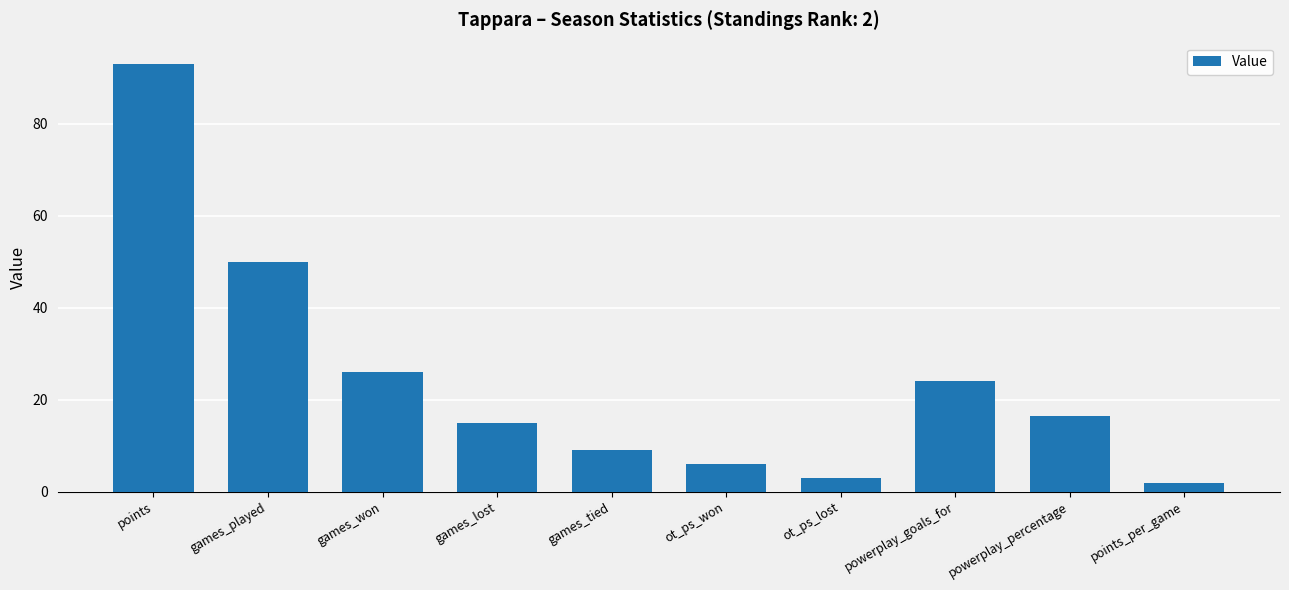

Is it true that the value at ot_ps_lost is 3.0?

True